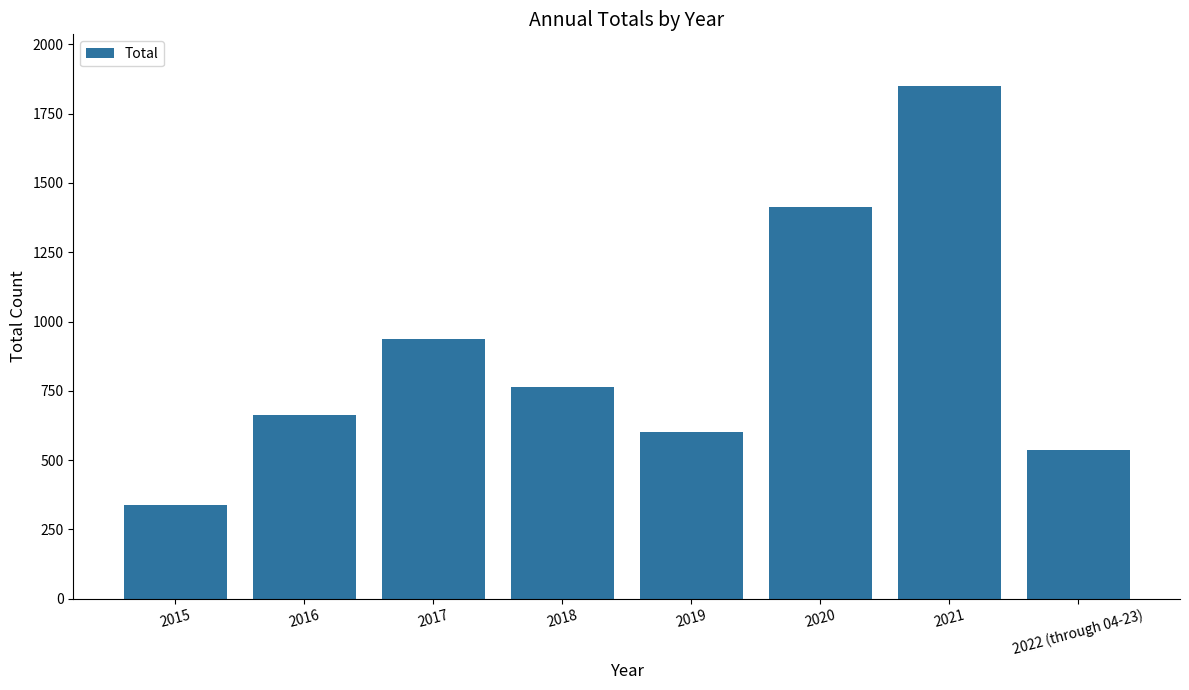

What is the value of the 8th bar from the left?

538